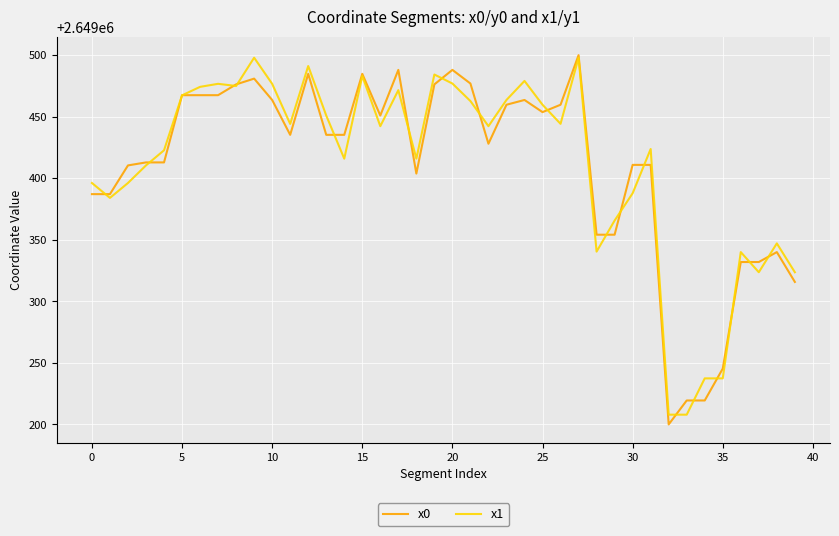

What is the maximum value for x1?

2649497.9